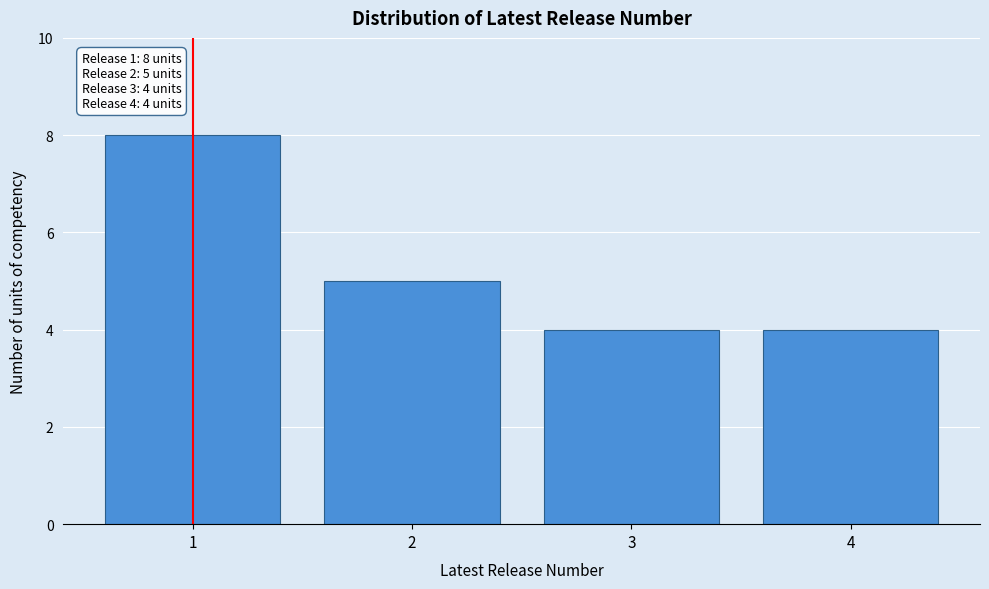

Reading left to right, transcribe all the data shown in this chart.

8	5	4	4